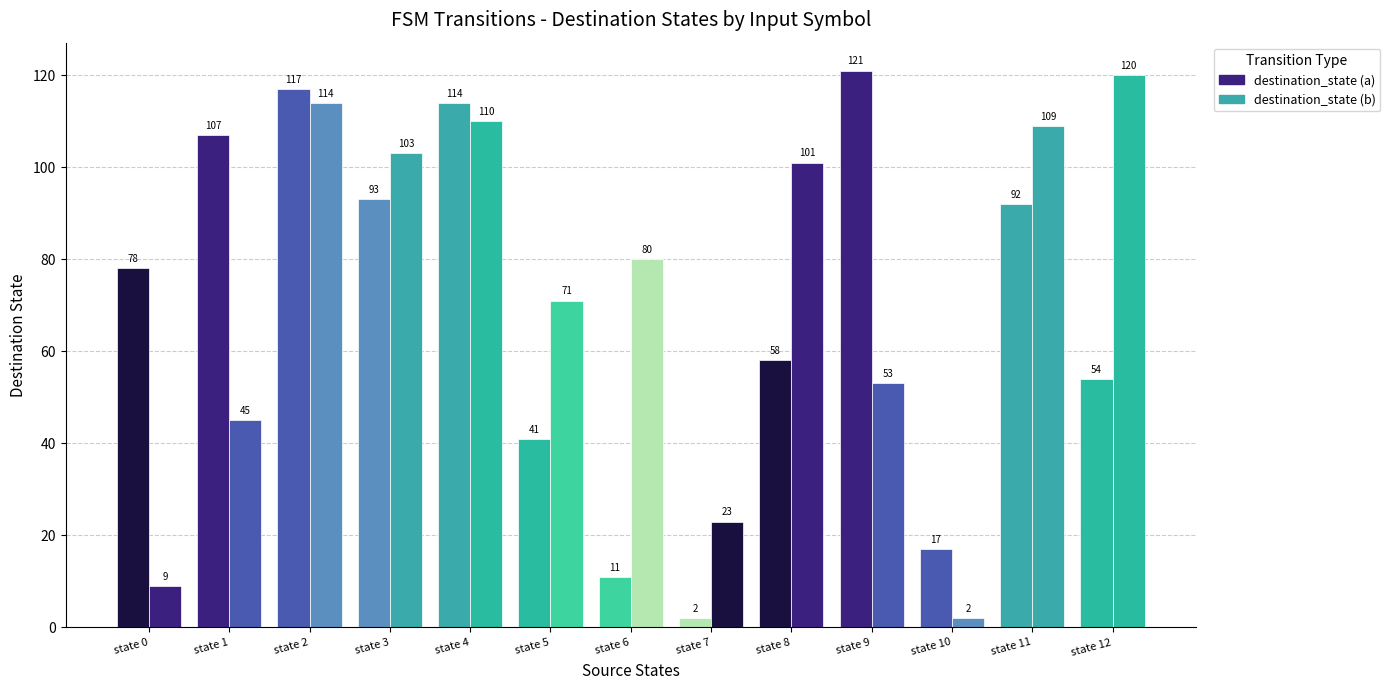

Count the number of data series in this chart.

2